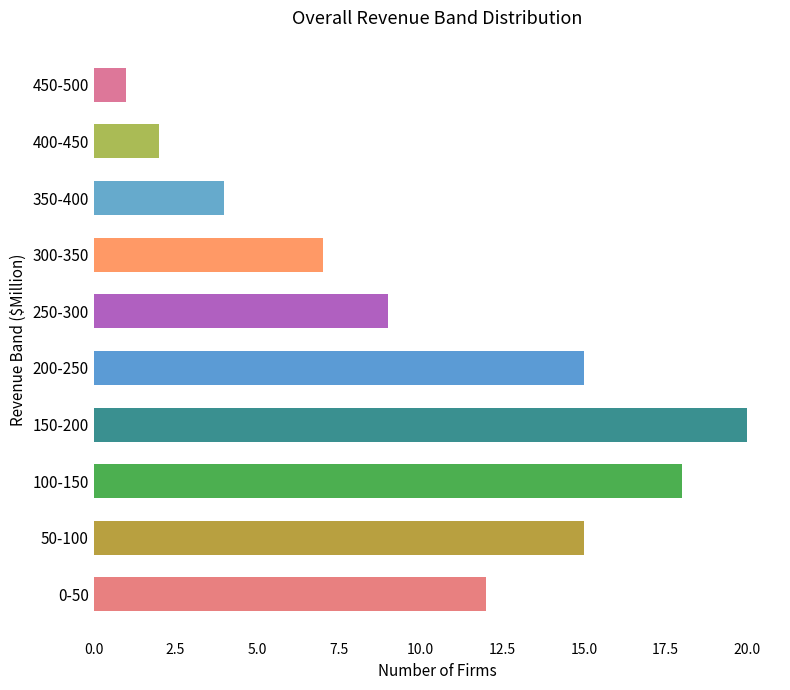

Reading top to bottom, transcribe all the data shown in this chart.

450-500=1	400-450=2	350-400=4	300-350=7	250-300=9	200-250=15	150-200=20	100-150=18	50-100=15	0-50=12